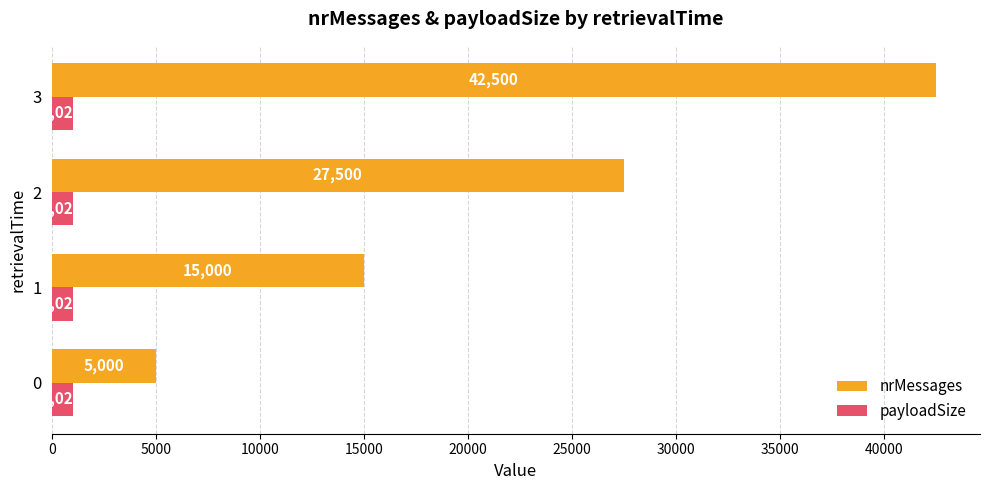

Between 0 and 2, which series saw the biggest shift?

nrMessages